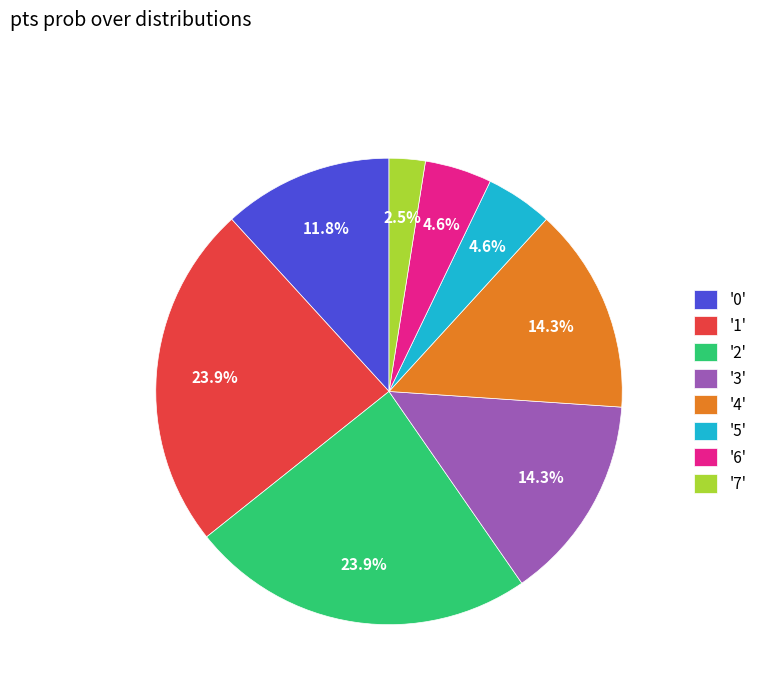

To the nearest percent, what is the average slice percentage?

12%